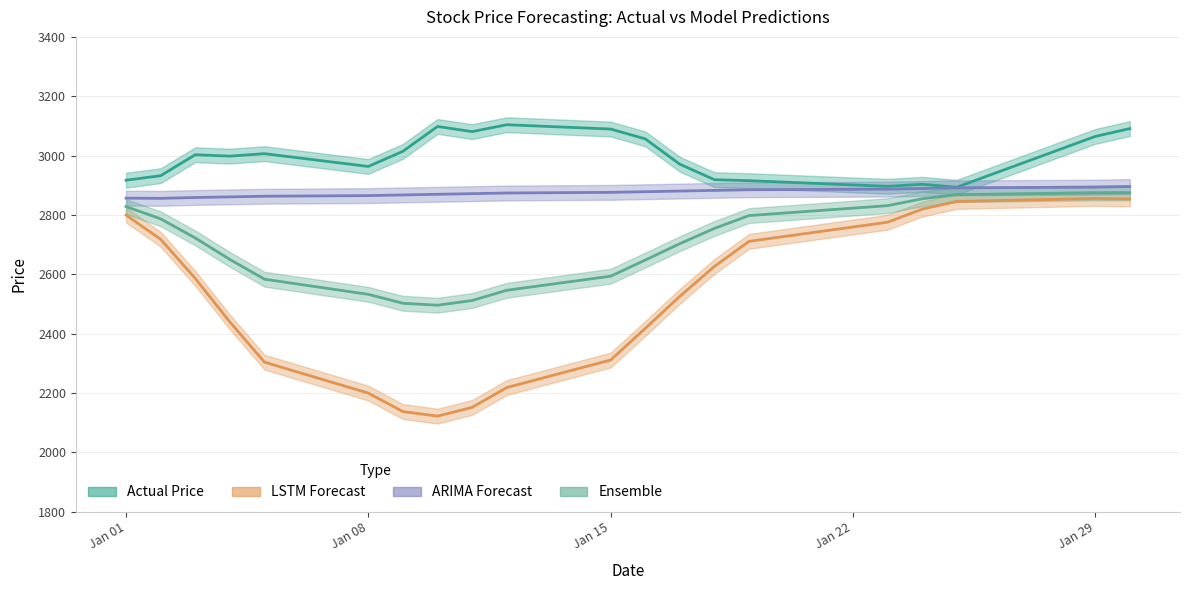

Reading left to right, list all the values displayed in this chart.

Actual Price: 2917.2	2932.4	3003.0	2998.3	3006.6	2963.5	3014.6	3098.2	3080.9	3104.1	3089.5	3056.5	2971.1	2918.9	2915.6	2896.6	2903.4	2893.6	3064.6	3091.1
LSTM Forecast: 2799.8	2718.2	2586.4	2439.5	2304.3	2200.0	2137.8	2122.4	2152.0	2218.7	2311.3	2417.8	2526.2	2626.8	2711.2	2775.7	2819.7	2845.7	2855.8	2854.0
ARIMA Forecast: 2856.7	2856.0	2858.9	2861.0	2863.2	2865.4	2867.6	2869.7	2871.9	2874.1	2876.3	2878.5	2880.6	2882.8	2885.0	2887.2	2889.4	2891.5	2893.7	2895.9
Ensemble: 2828.3	2787.1	2722.7	2650.3	2583.7	2532.7	2502.7	2496.1	2511.9	2546.4	2593.8	2648.1	2703.4	2754.8	2798.1	2831.4	2854.5	2868.6	2874.8	2875.0